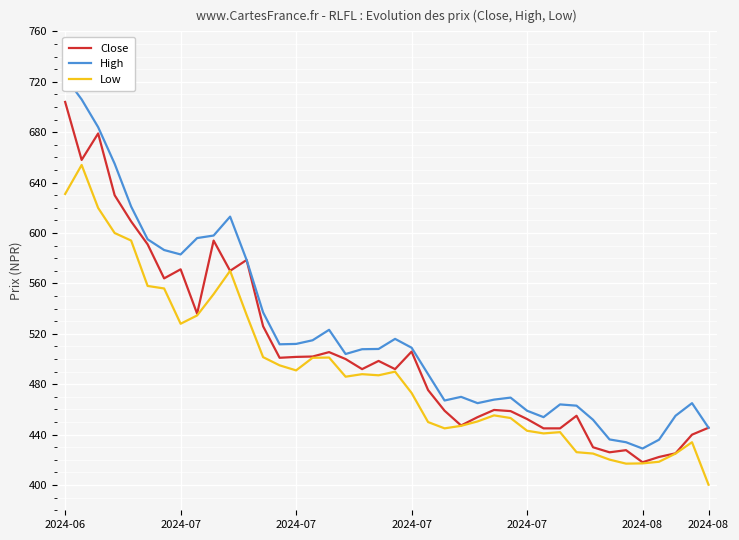

Read the Low value at 2024-08.

400.3